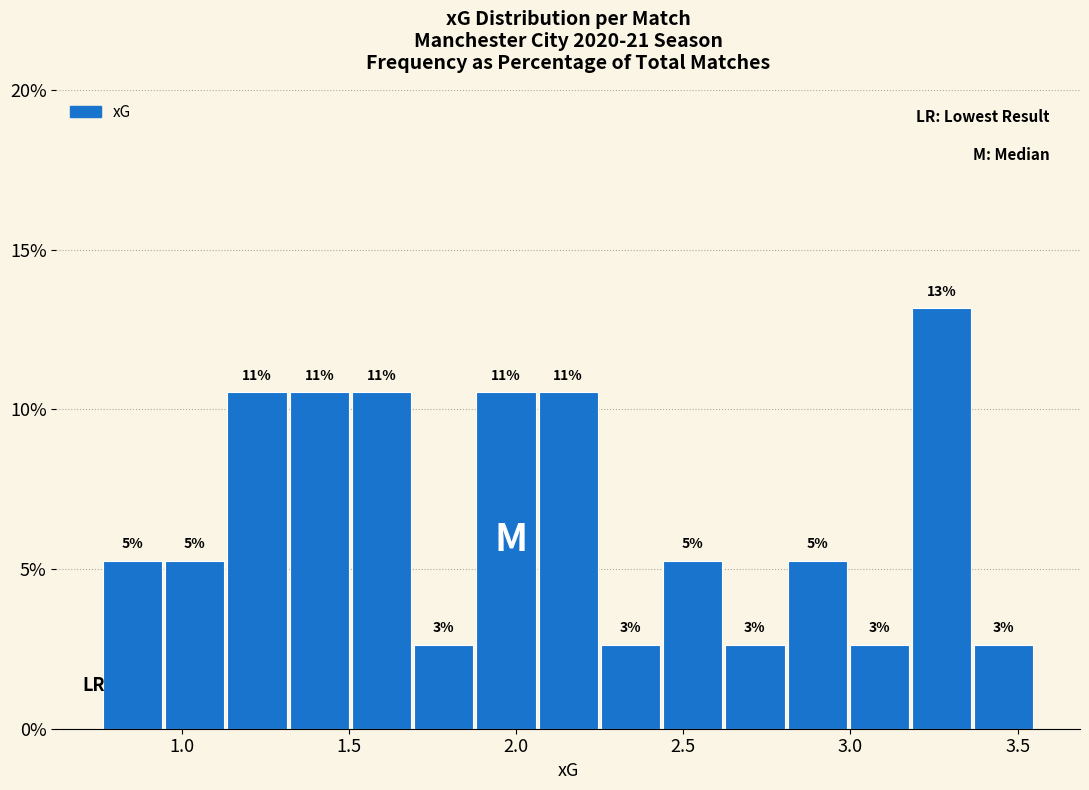

Around what value on the x-axis is the tallest bar? Give the approximate position of its centre, as read against the axis.

3.25